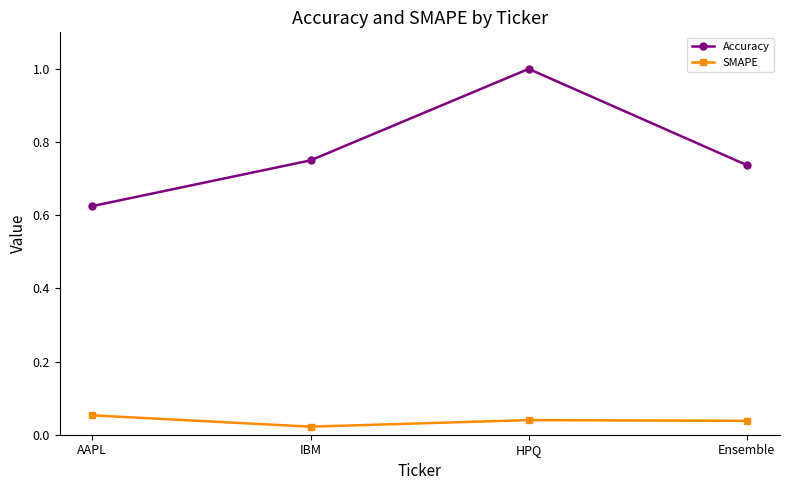

True or false: Accuracy and SMAPE cross at least once.

False